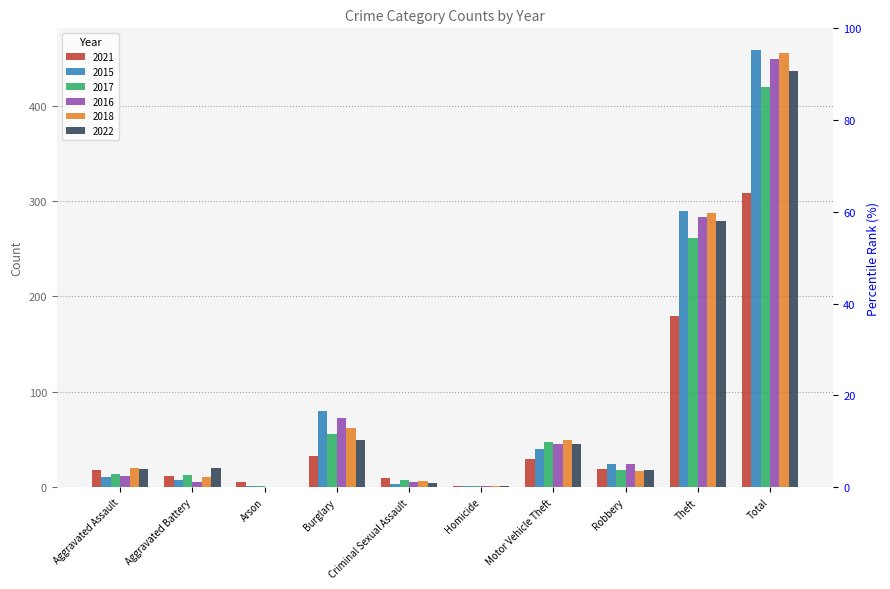

Reading left to right, transcribe all the data shown in this chart.

2021: 18	12	6	33	10	1	30	19	179	308
2015: 11	8	1	80	3	1	40	24	290	458
2017: 14	13	1	56	8	1	47	18	261	419
2016: 12	6	0	73	5	1	45	24	283	449
2018: 20	11	0	62	7	1	50	17	287	455
2022: 19	20	0	50	4	1	45	18	279	436